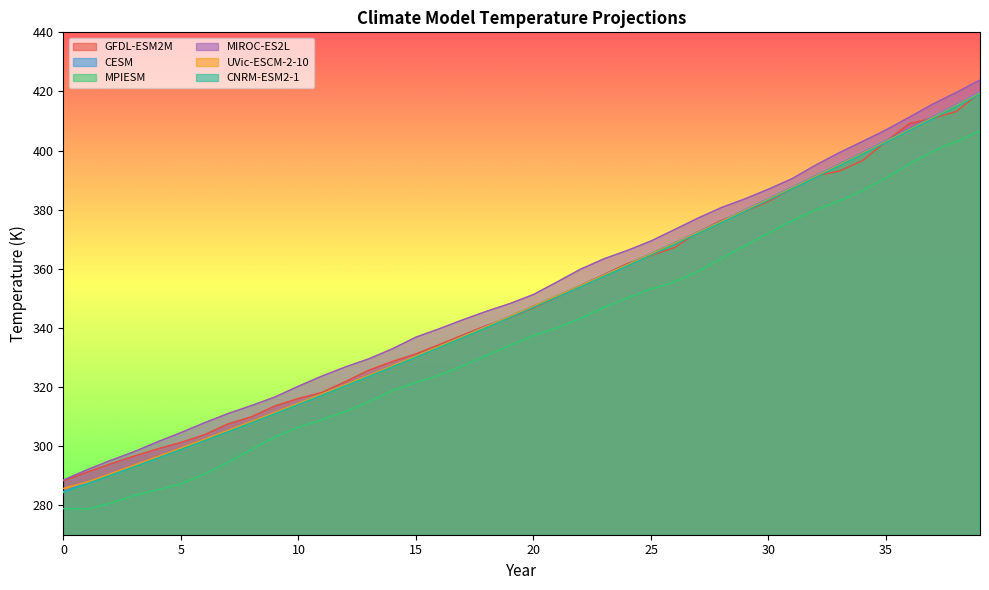

Reading left to right, extract all data points from this chart.

GFDL-ESM2M: 0=288.3	1=291.2	2=294.0	3=296.6	4=299.0	5=301.2	6=303.8	7=307.5	8=309.9	9=313.6	10=316.1	11=318.1	12=321.8	13=325.7	14=328.6	15=331.2	16=334.3	17=337.6	18=340.8	19=343.4	20=346.7	21=350.4	22=354.3	23=358.0	24=361.8	25=364.5	26=367.2	27=372.4	28=376.4	29=379.4	30=382.8	31=387.1	32=391.4	33=393.0	34=396.6	35=403.1	36=409.1	37=410.9	38=413.2	39=419.6
CESM: 0=284.7	1=287.5	2=290.4	3=293.3	4=296.3	5=299.2	6=302.2	7=305.2	8=308.3	9=311.4	10=314.5	11=317.6	12=320.8	13=324.0	14=327.3	15=330.5	16=333.8	17=337.2	18=340.5	19=343.9	20=347.4	21=350.9	22=354.4	23=357.9	24=361.5	25=365.1	26=368.8	27=372.4	28=376.2	29=379.9	30=383.7	31=387.6	32=391.4	33=395.4	34=399.3	35=403.3	36=407.3	37=411.4	38=415.5	39=419.7
MPIESM: 0=278.8	1=278.6	2=280.7	3=283.3	4=285.2	5=287.3	6=290.5	7=294.4	8=298.9	9=303.1	10=306.4	11=309.0	12=311.7	13=315.0	14=318.8	15=321.6	16=324.0	17=327.2	18=330.6	19=334.1	20=337.4	21=340.0	22=343.2	23=347.0	24=350.2	25=353.1	26=355.6	27=359.1	28=363.6	29=367.8	30=372.1	31=376.3	32=379.9	33=382.9	34=386.4	35=390.8	36=395.4	37=399.8	38=403.1	39=406.6
MIROC-ES2L: 0=288.5	1=292.0	2=295.1	3=298.1	4=301.4	5=304.6	6=307.9	7=311.0	8=313.7	9=316.6	10=320.3	11=323.7	12=326.8	13=329.5	14=332.9	15=336.9	16=339.7	17=342.7	18=345.6	19=348.2	20=351.3	21=355.5	22=359.8	23=363.4	24=366.2	25=369.4	26=373.2	27=377.1	28=380.7	29=383.6	30=386.9	31=390.5	32=395.0	33=399.2	34=403.1	35=407.0	36=411.3	37=415.7	38=419.7	39=423.9
UVic-ESCM-2-10: 0=285.7	1=287.8	2=290.6	3=293.5	4=296.4	5=299.3	6=302.3	7=305.3	8=308.3	9=311.4	10=314.5	11=317.6	12=320.8	13=324.0	14=327.2	15=330.5	16=333.8	17=337.1	18=340.5	19=343.9	20=347.3	21=350.8	22=354.3	23=357.8	24=361.4	25=365.0	26=368.6	27=372.3	28=376.0	29=379.8	30=383.5	31=387.4	32=391.2	33=395.1	34=399.1	35=403.1	36=407.1	37=411.1	38=415.3	39=419.4
CNRM-ESM2-1: 0=284.3	1=287.2	2=290.0	3=292.9	4=295.9	5=298.8	6=301.8	7=304.8	8=307.9	9=311.0	10=314.1	11=317.2	12=320.4	13=323.6	14=326.8	15=330.1	16=333.4	17=336.7	18=340.1	19=343.5	20=346.9	21=350.4	22=353.9	23=357.4	24=361.0	25=364.6	26=368.3	27=371.9	28=375.7	29=379.4	30=383.2	31=387.0	32=390.9	33=394.8	34=398.8	35=402.8	36=406.8	37=410.9	38=415.0	39=419.1